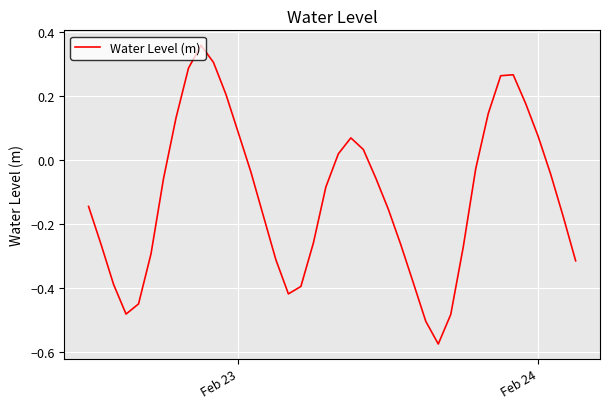

What is the difference between the maximum and minimum values?

0.9